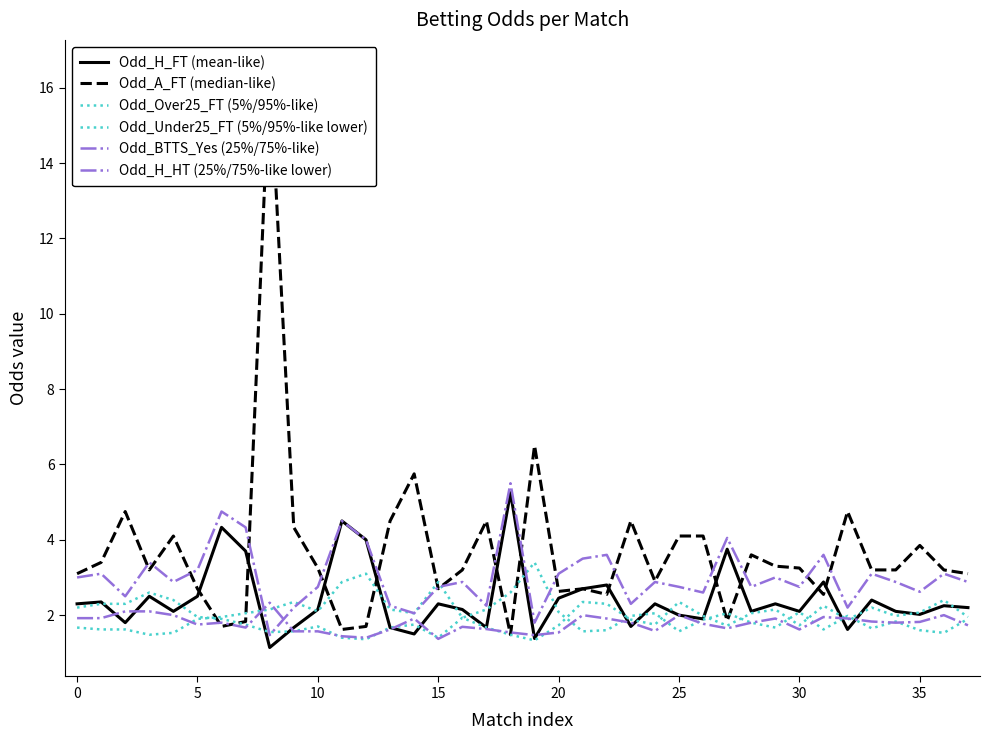

Between 15 and 30, which series saw the biggest shift?

Odd_Under25_FT (5%/95%-like lower)